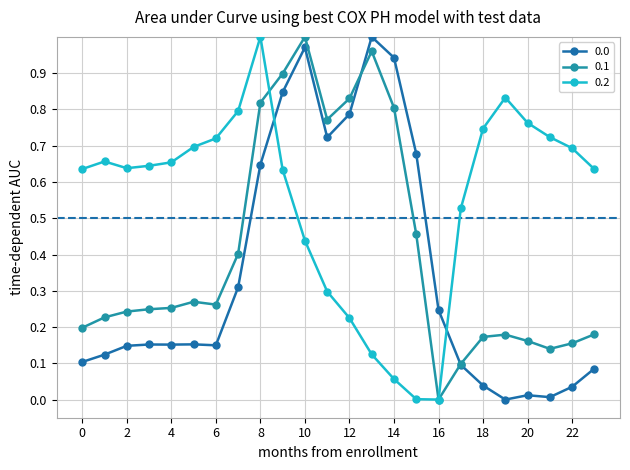

How many data points does each series have?

24